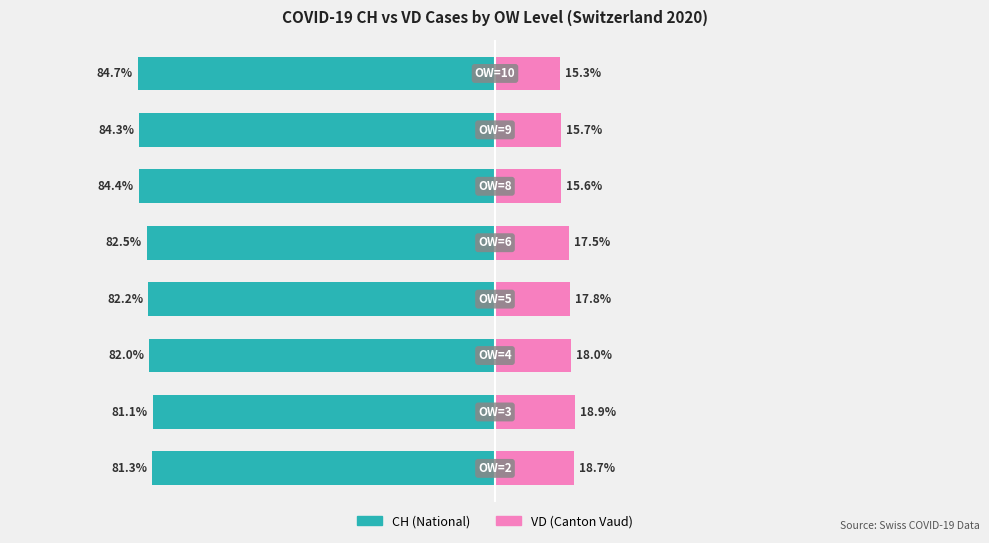

Which series has the largest range (max minus min)?

CH